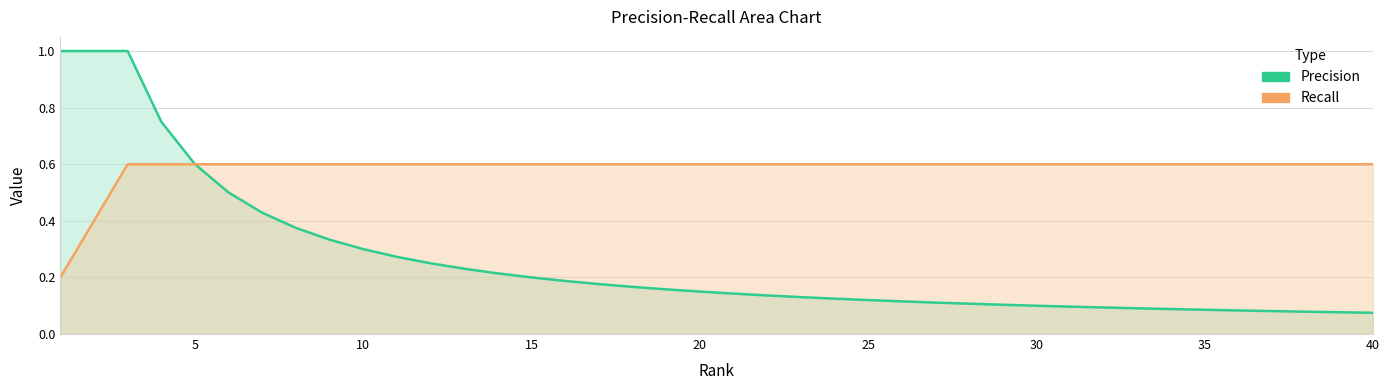

True or false: Recall and Precision cross at least once.

False